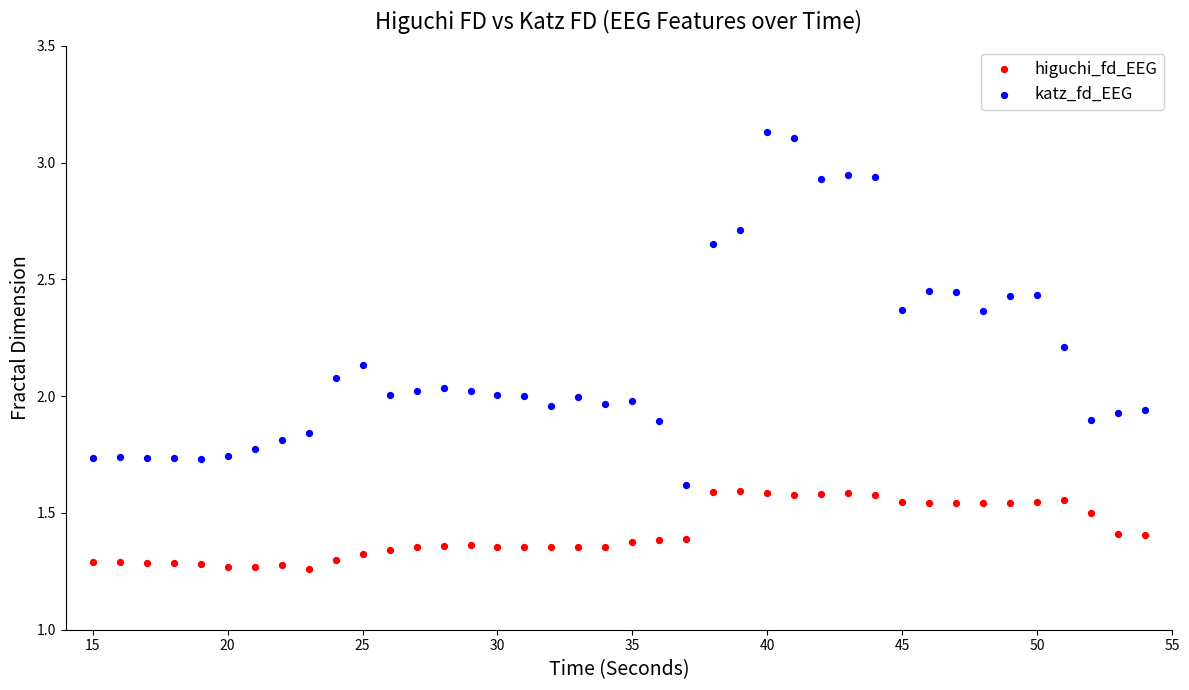

Which series has the largest Y range (max minus min)?

katz_fd_EEG